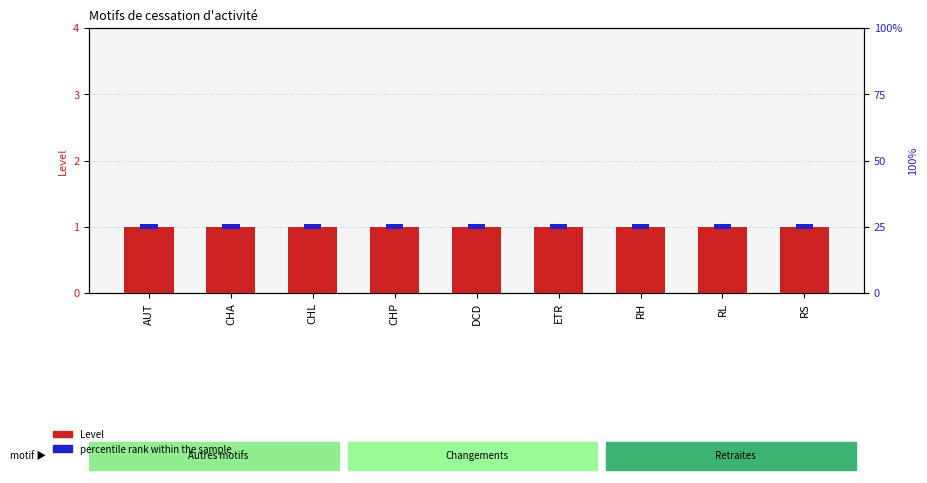

How many groups of bars are there?

9